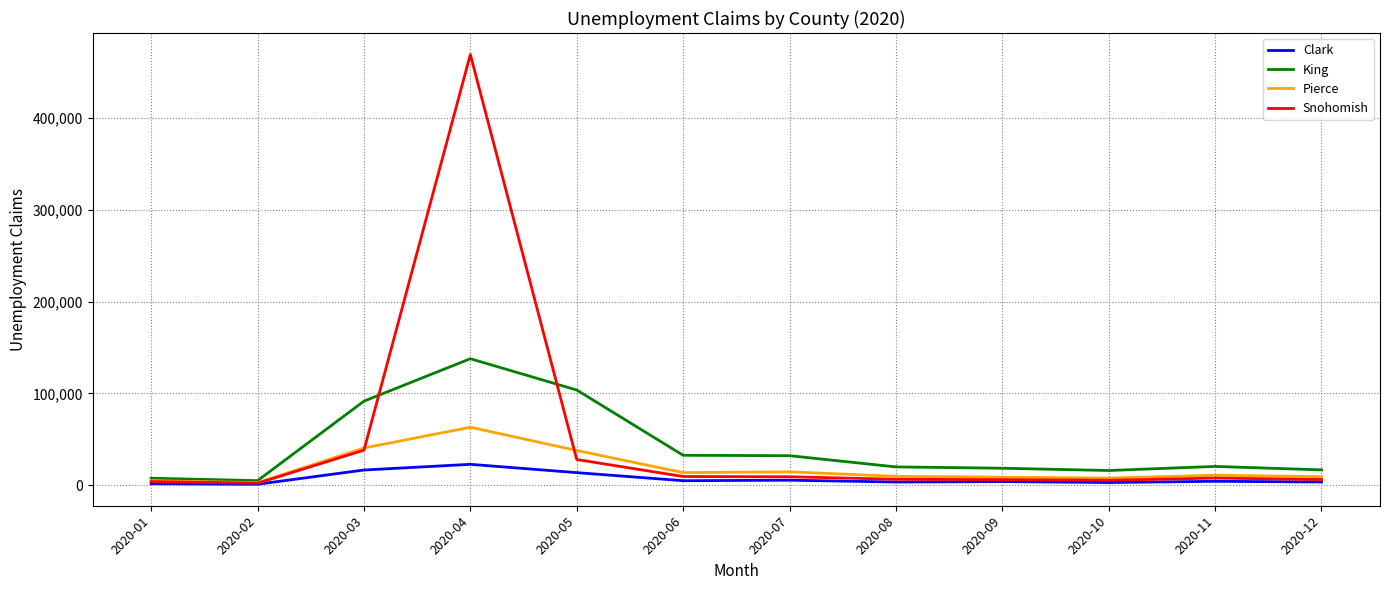

What is the difference between the highest and lowest values at 2020-03?

74993